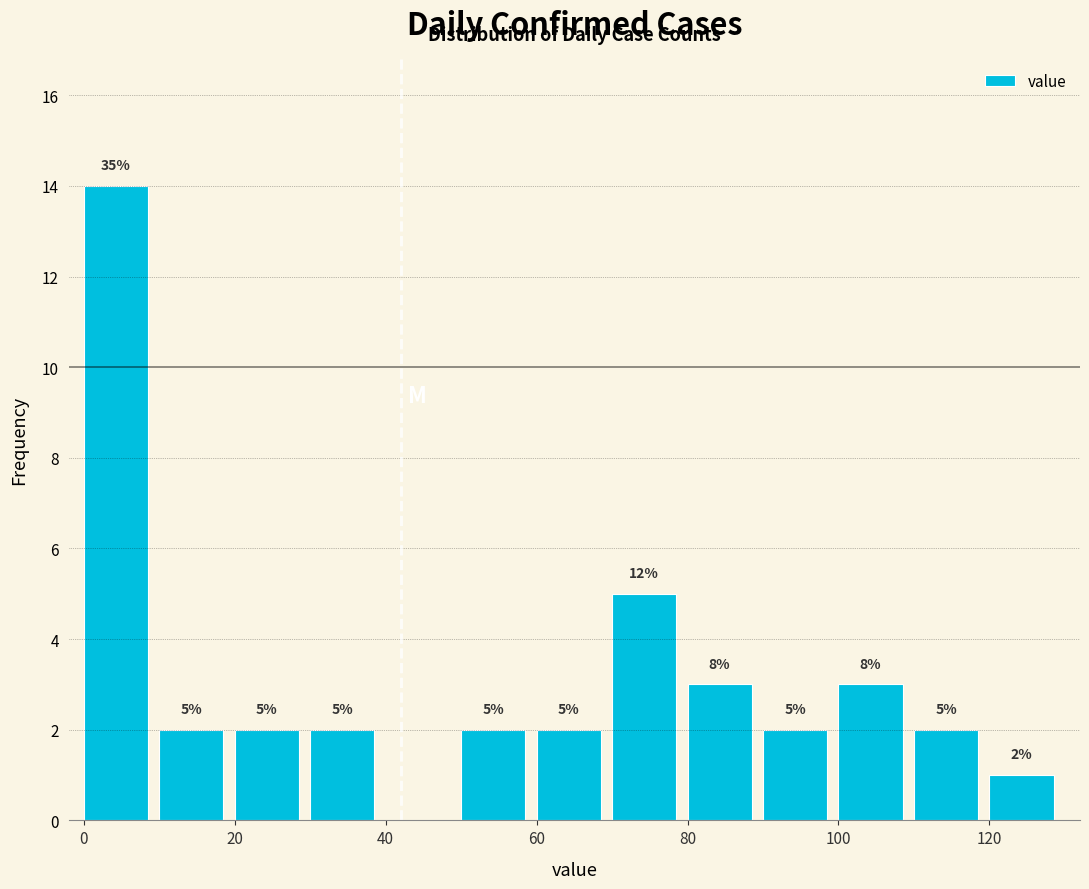

Over which range of the x-axis is the bar tallest?

0 to 10